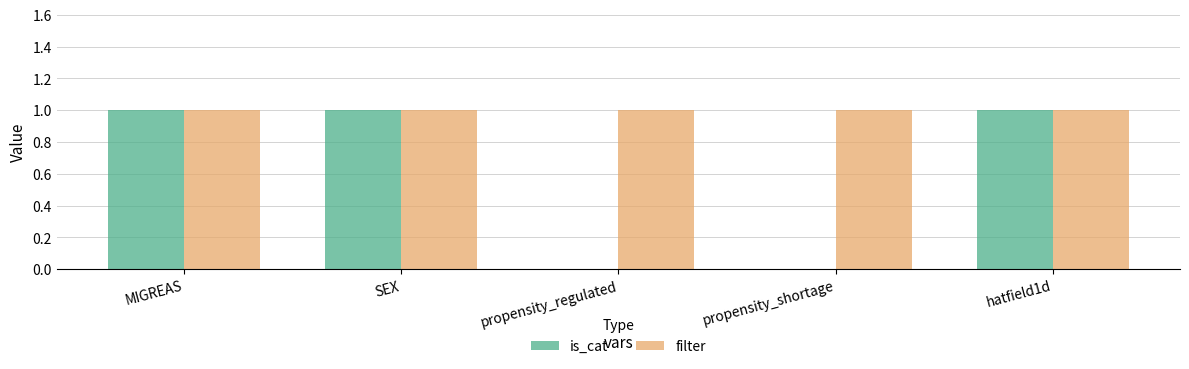

Is the value of filter at propensity_shortage greater than the value of is_cat at propensity_shortage?

Yes